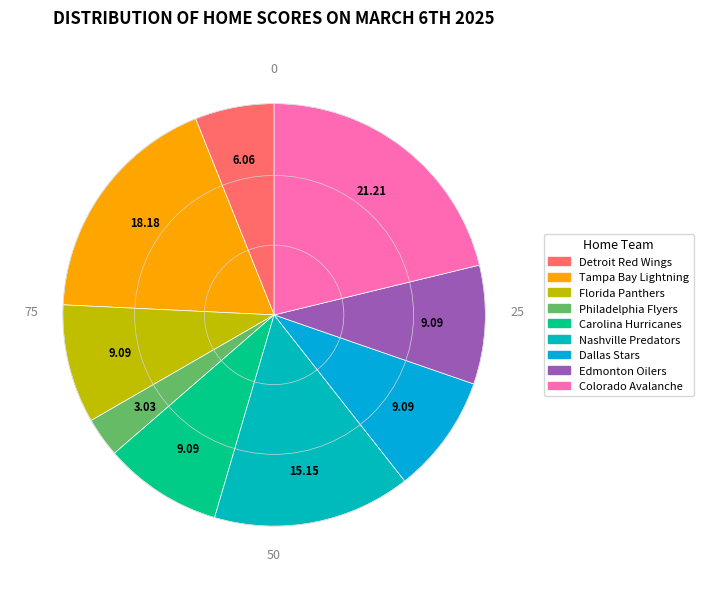

Does any single category account for the majority?

No